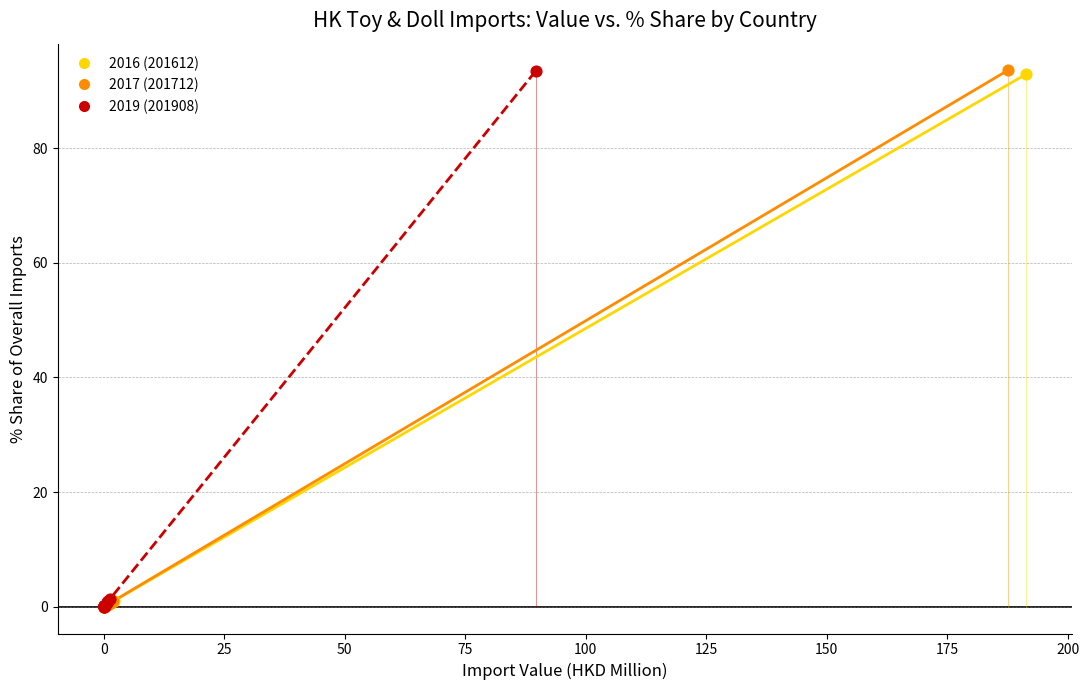

Which series has the largest Y range (max minus min)?

2017 (201712)